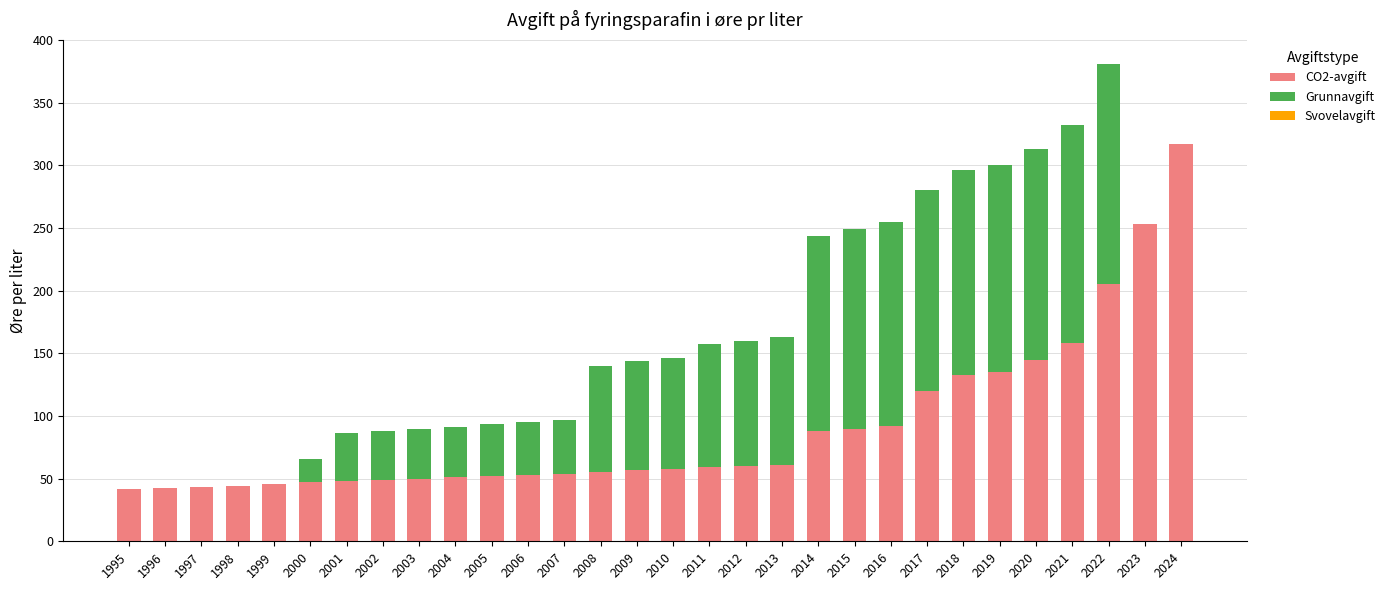

What is the total value across all series at 1996?

42.5